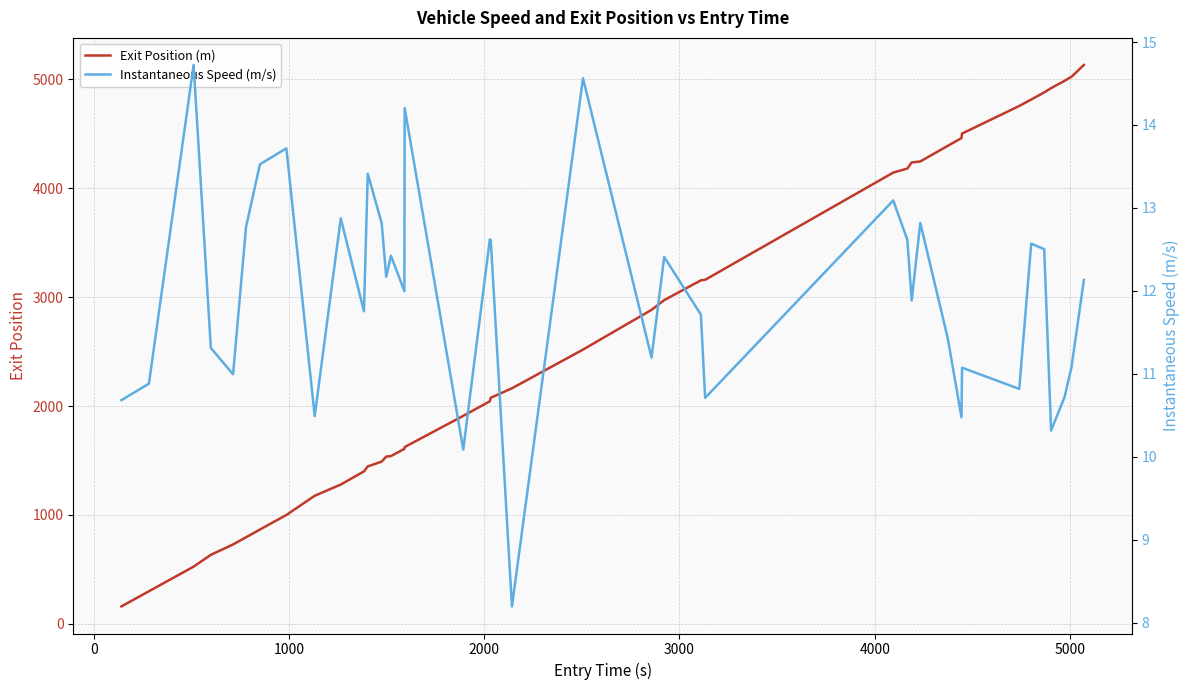

How many interior local valleys does the Instantaneous Speed (m/s) series have?

13